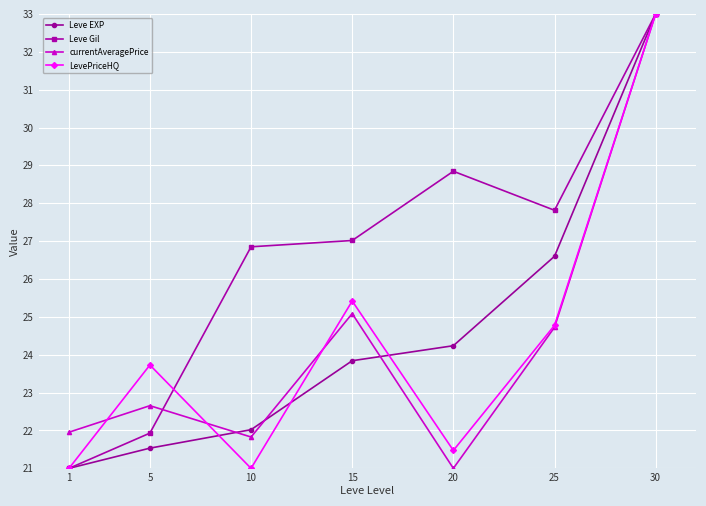

At which label is Leve EXP closest to 27?

25